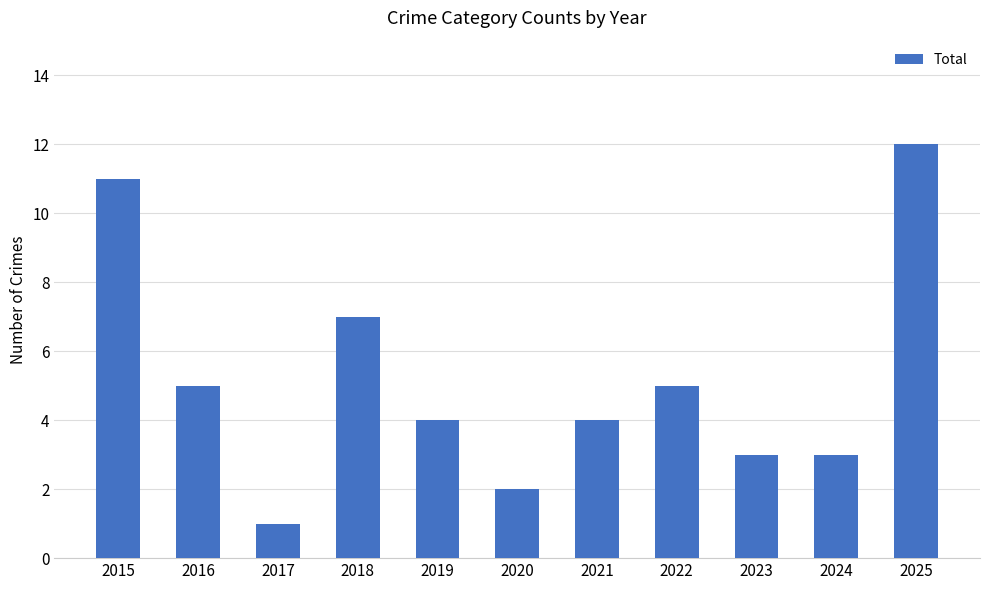

Reading left to right, transcribe all the data shown in this chart.

2015=11	2016=5	2017=1	2018=7	2019=4	2020=2	2021=4	2022=5	2023=3	2024=3	2025=12